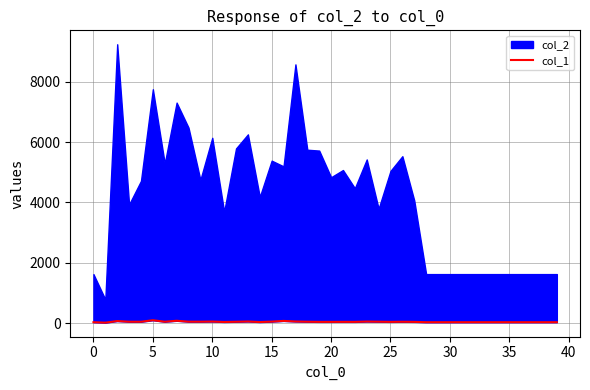

True or false: the data has more than 0 interior local peaks.

True